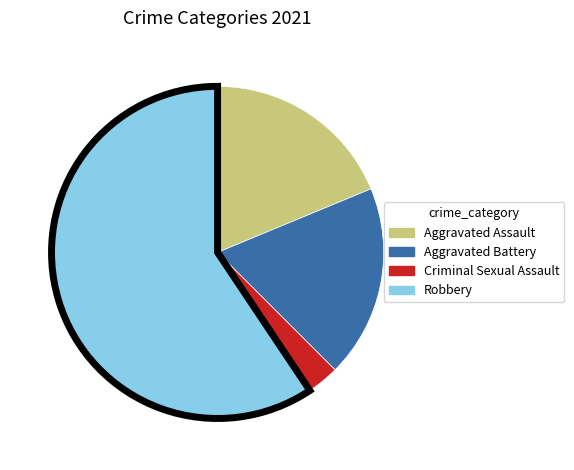

Does any single category account for the majority?

Yes